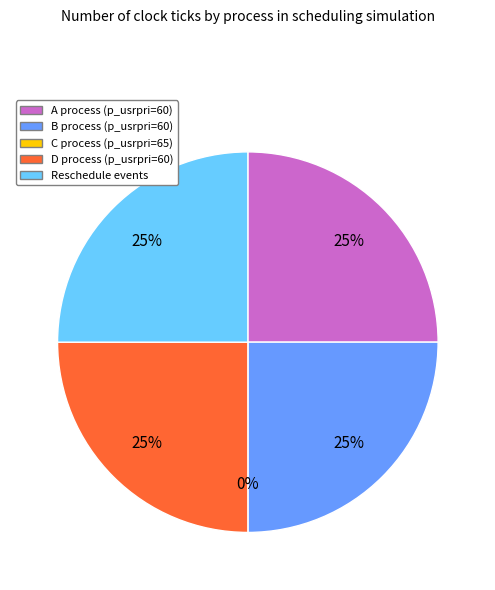

Count the number of slices in the pie.

5